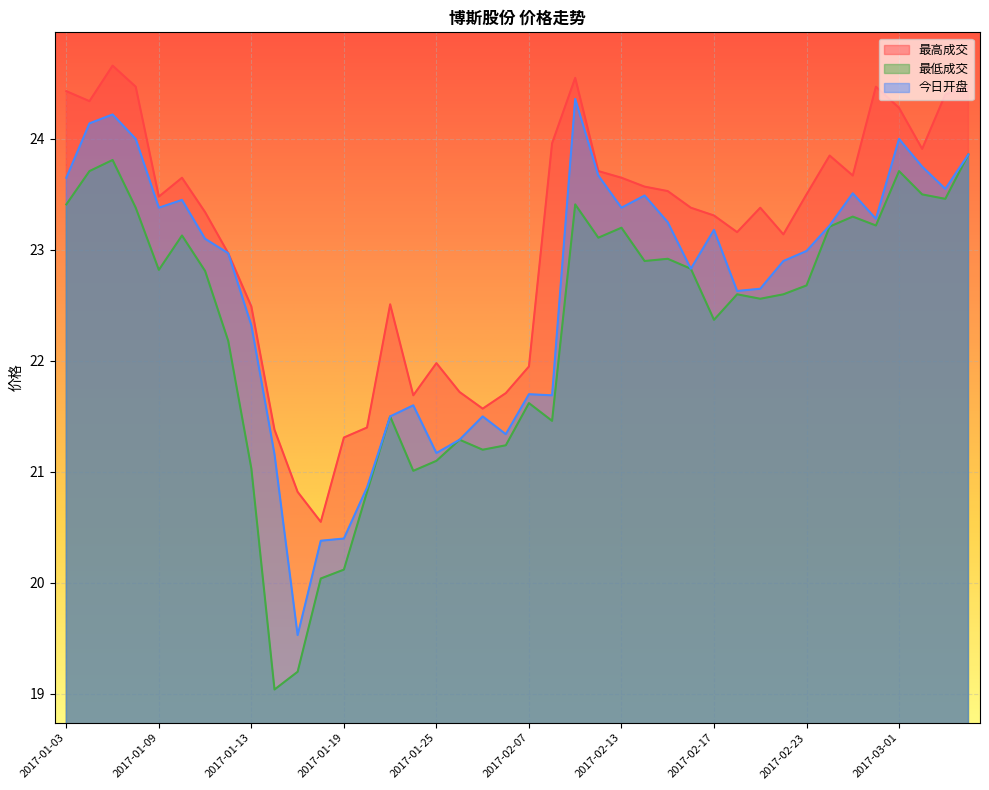

True or false: 最低成交 has a value of 15.7 at 2017-01-06.

False